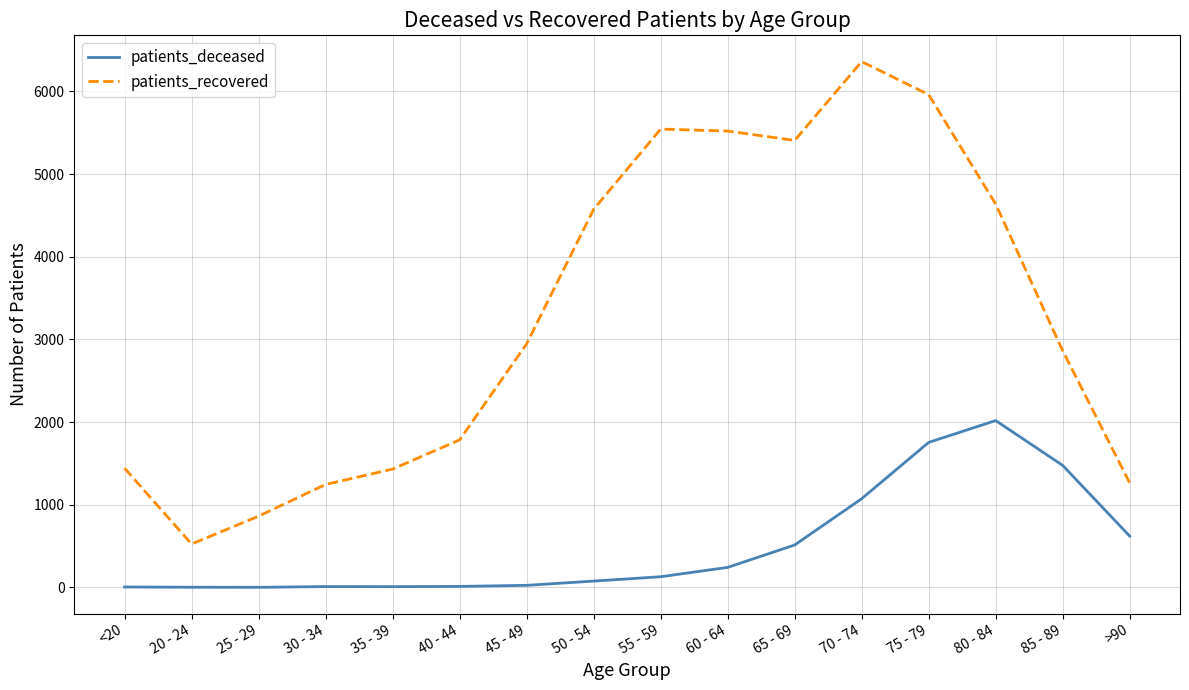

Which series has the largest total across all categories?

patients_recovered